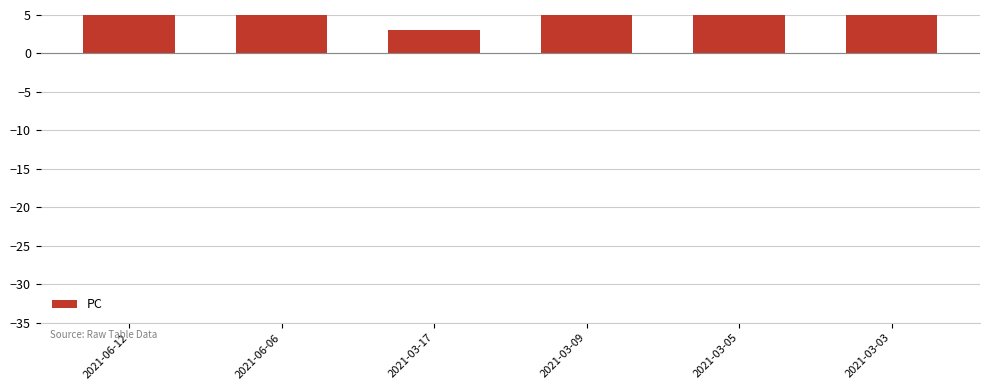

True or false: the data shows 3 at 2021-03-17.

True